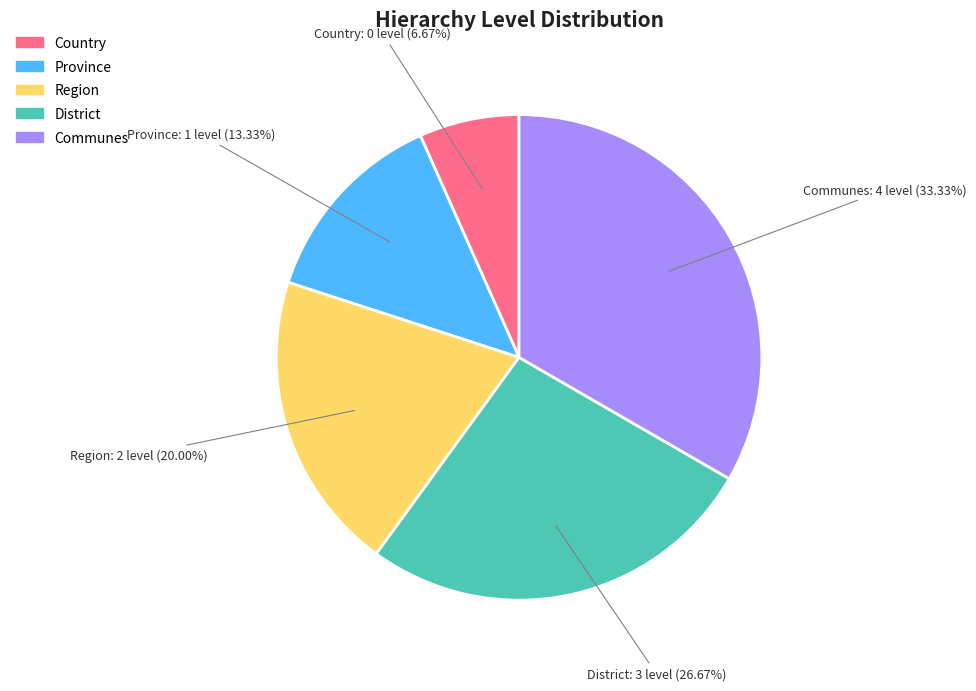

Count the number of slices in the pie.

5